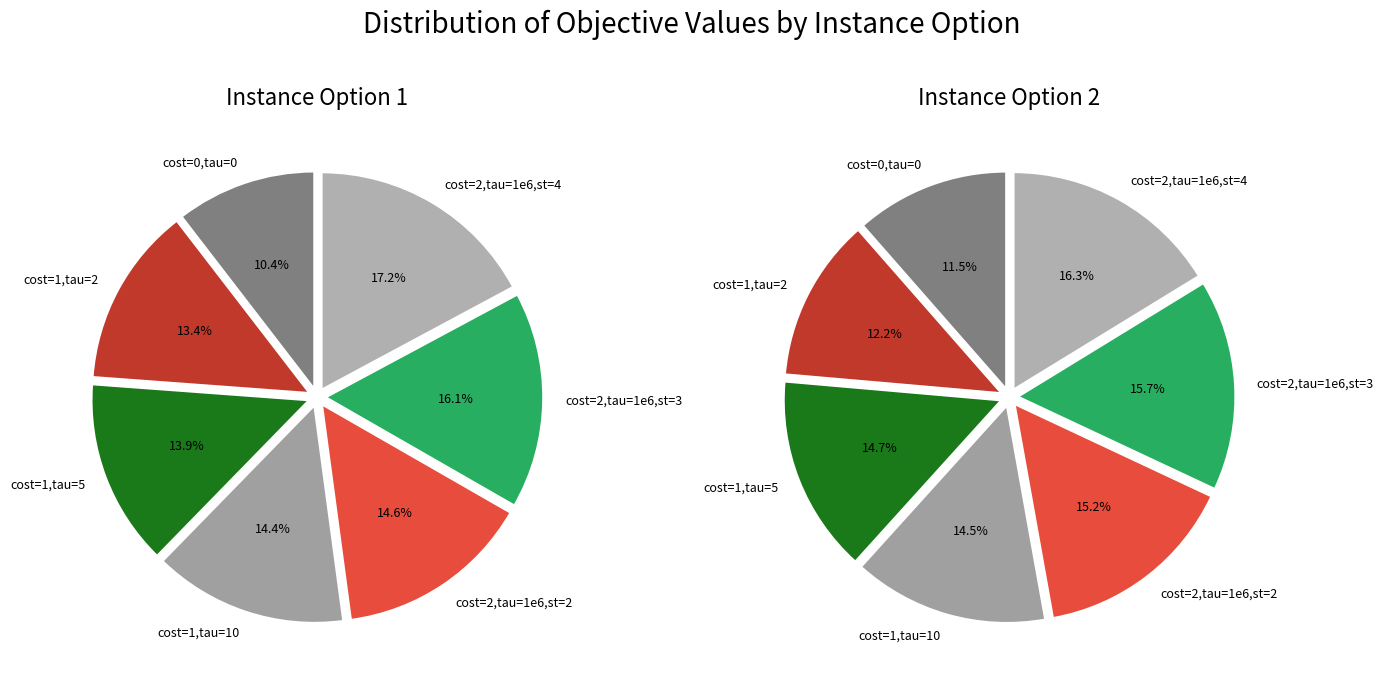

Combined, what portion of the pie is 6 and 3?

31.6%